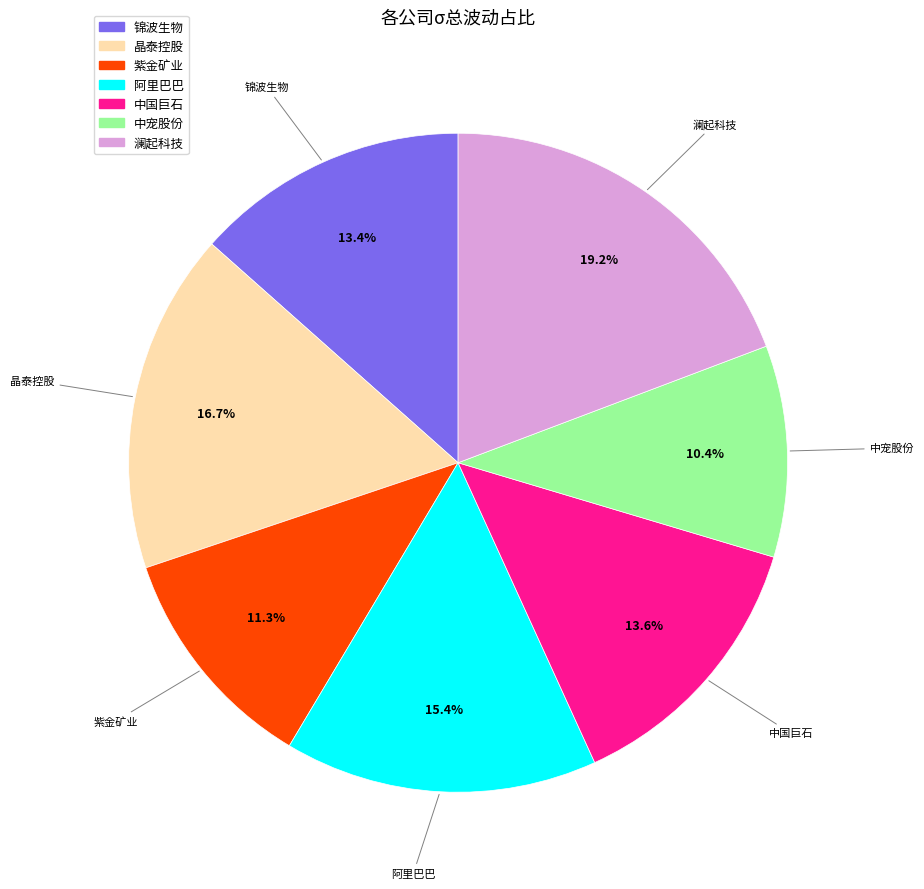

To the nearest percent, what is the difference between the 紫金矿业 and 中宠股份 slice percentages?

1%